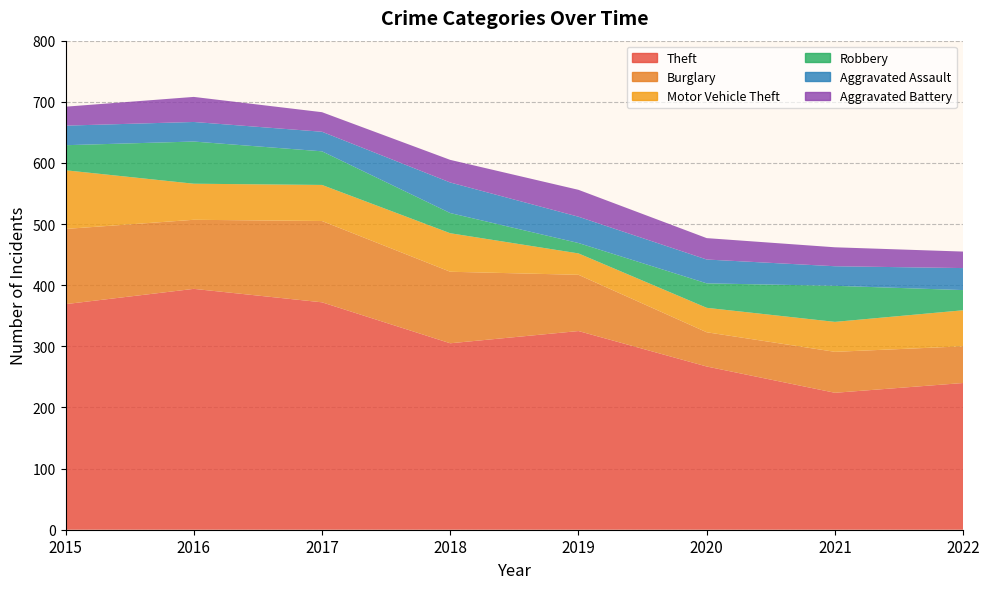

Reading left to right, transcribe all the data shown in this chart.

Theft: 369	394	372	305	325	267	224	240
Burglary: 123	113	133	117	92	56	67	60
Motor Vehicle Theft: 96	59	59	63	35	40	49	59
Robbery: 41	69	55	33	17	40	59	33
Aggravated Assault: 32	32	32	50	43	39	32	36
Aggravated Battery: 31	41	32	37	44	35	31	27